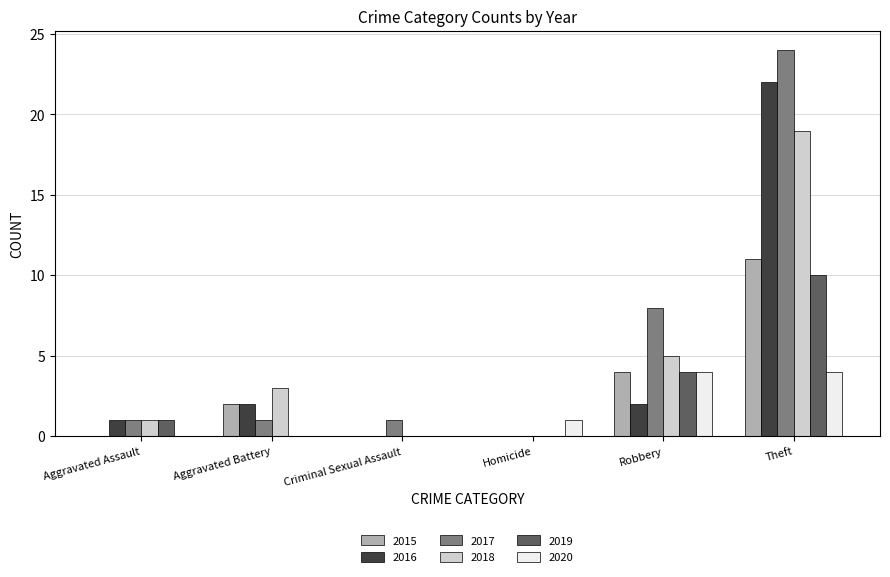

What is the total value across all series at Theft?

90